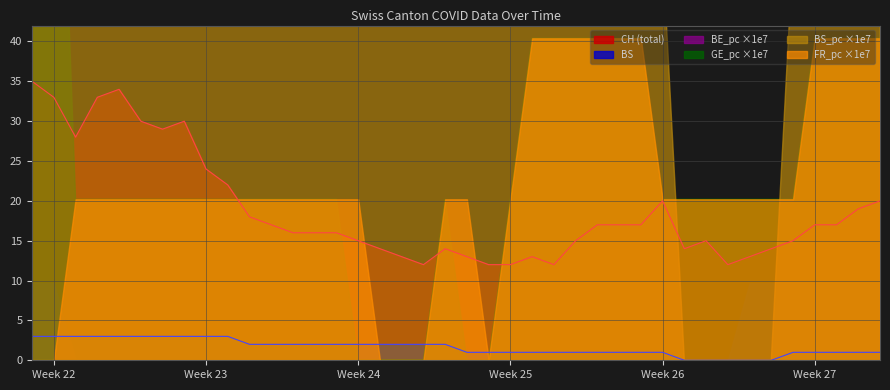

Which series changed the most between 2020-06-28 and 2020-07-09?

CH